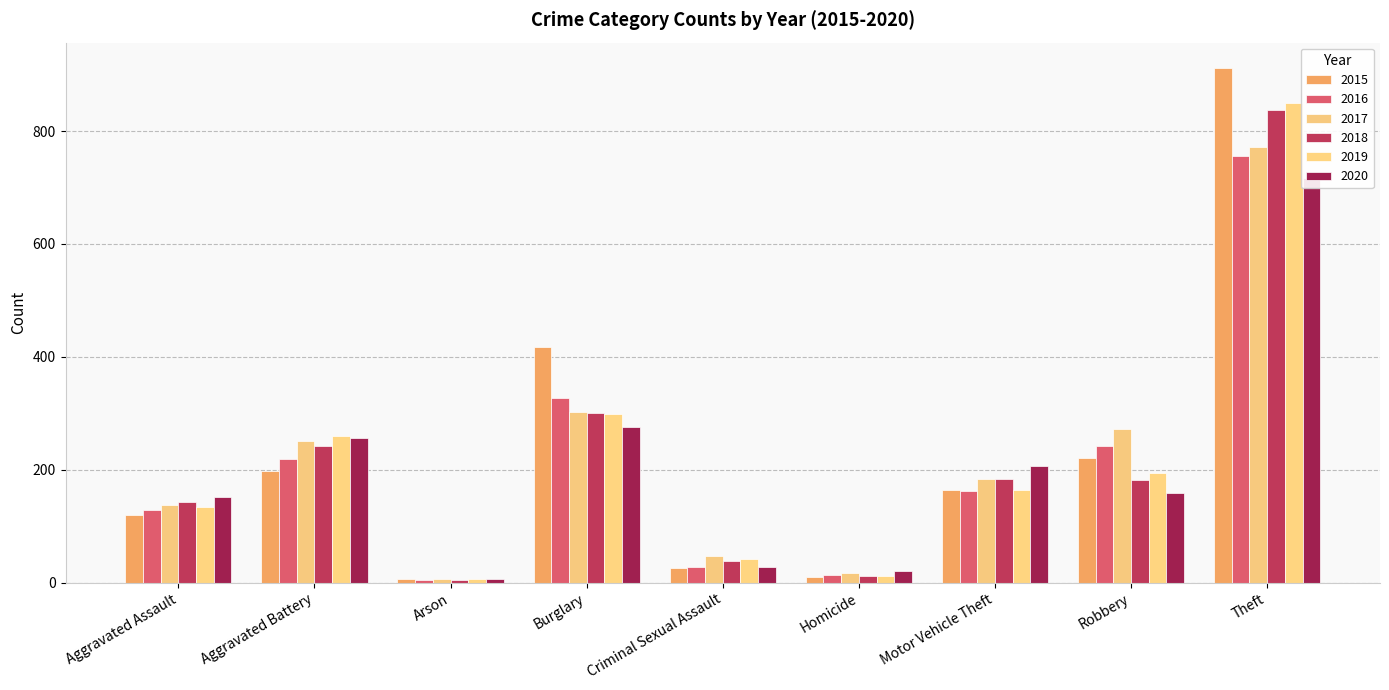

What is the difference between the 2017 values at Theft and Criminal Sexual Assault?

725